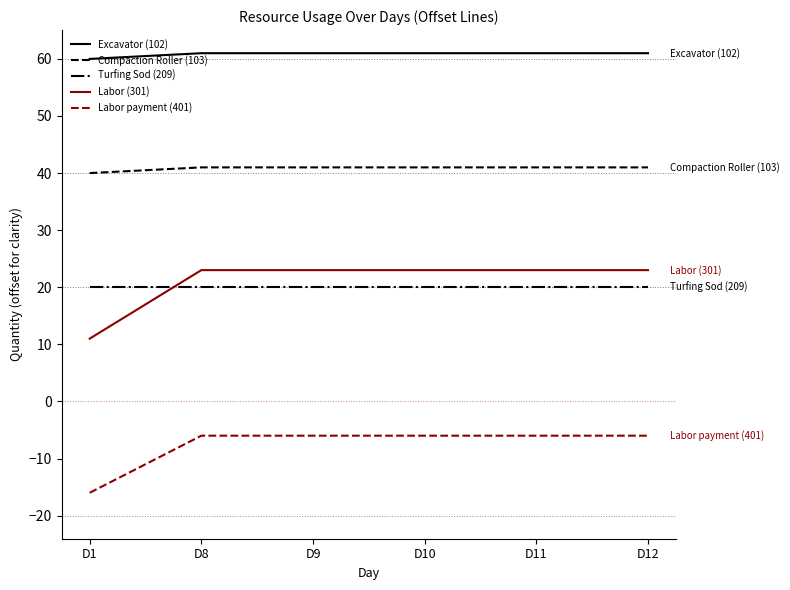

At how many categories does at least one series exceed 3?

6